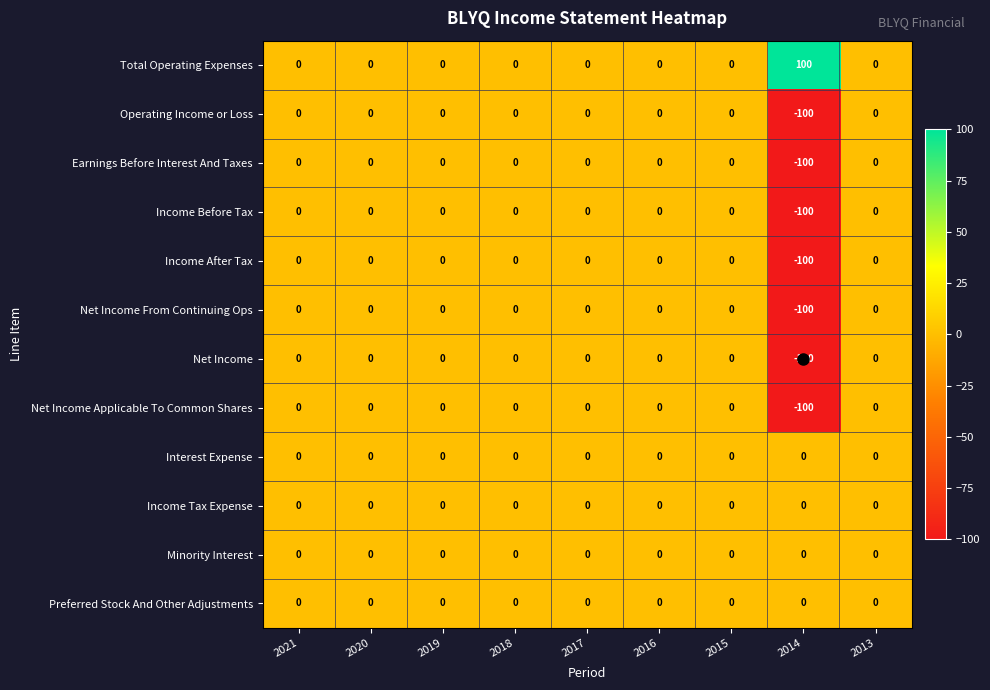

Which series has the largest total across all categories?

Total Operating Expenses